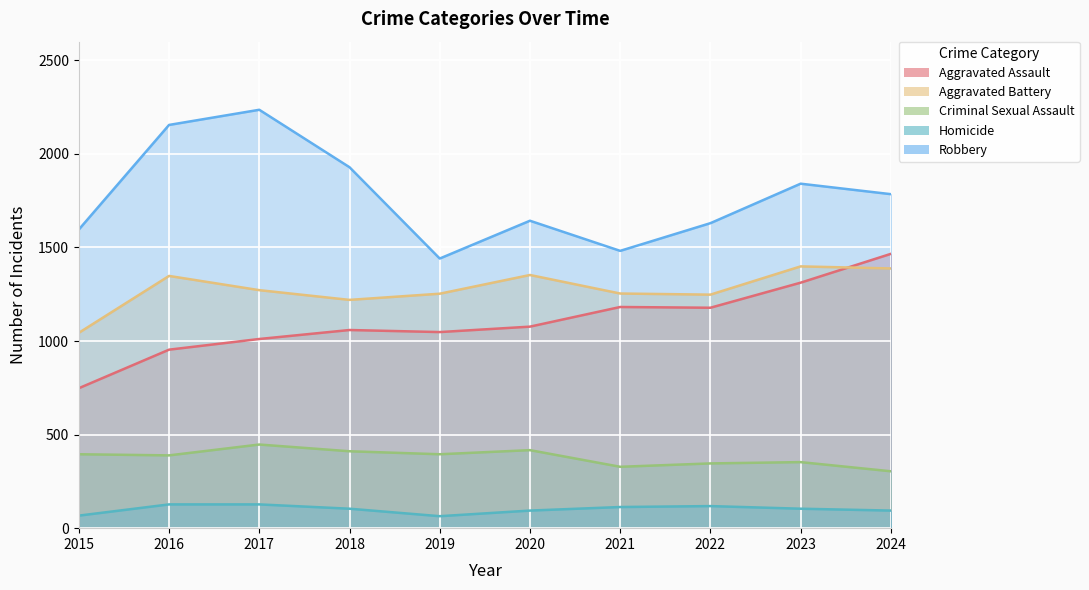

True or false: Robbery has more than 1 points higher than both neighbors.

True